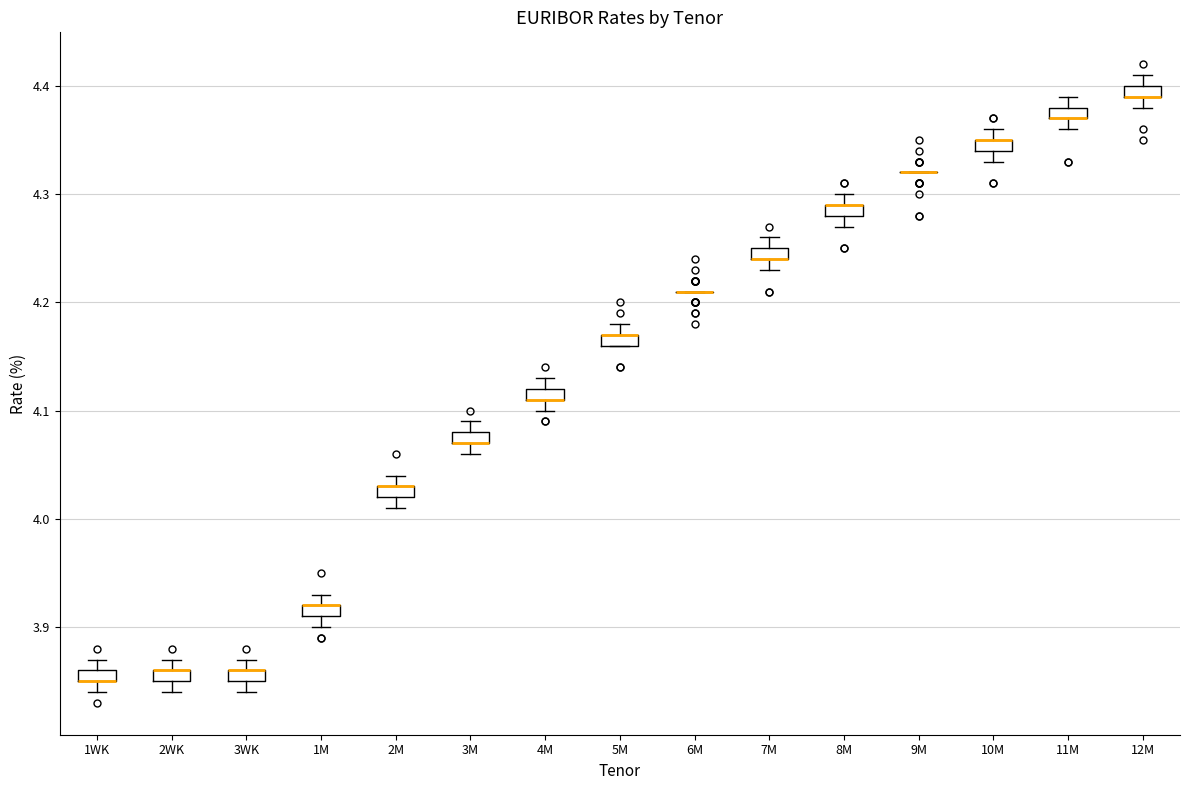

Where is the lower edge of the box for 1M on the y-axis? The values are not printed on the chart, so give them approximately, as read against the axis.

3.91